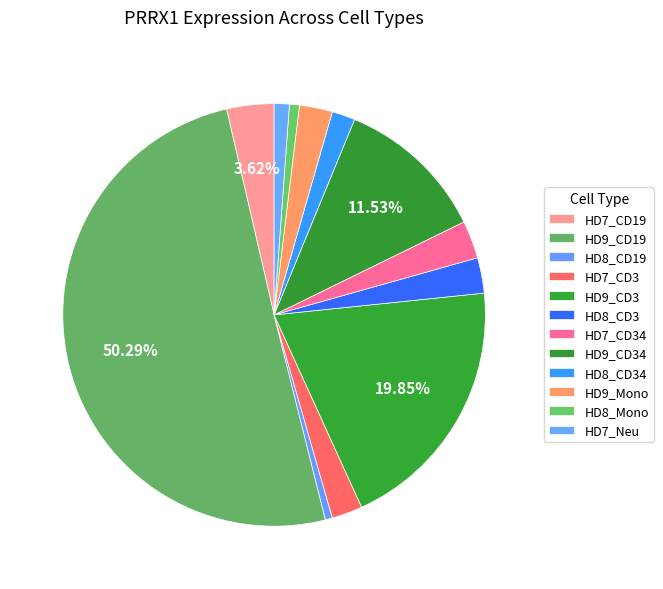

Which slice represents more than half of the pie?

HD9_CD19